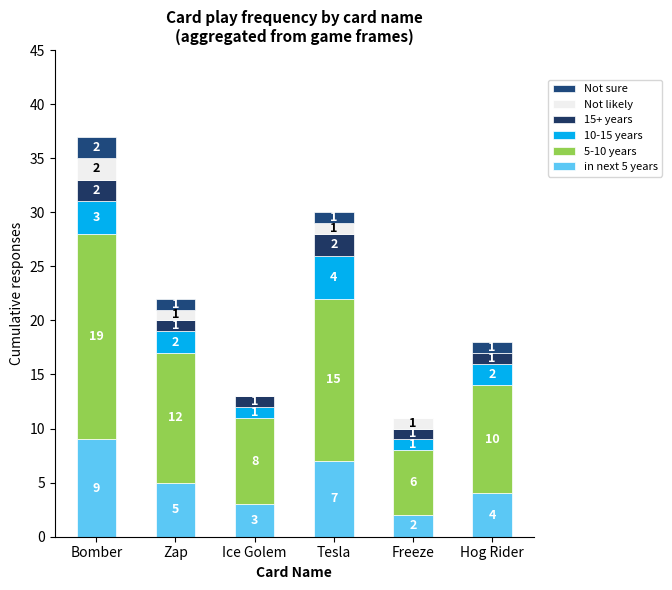

Which series has the widest spread of values?

5-10 years